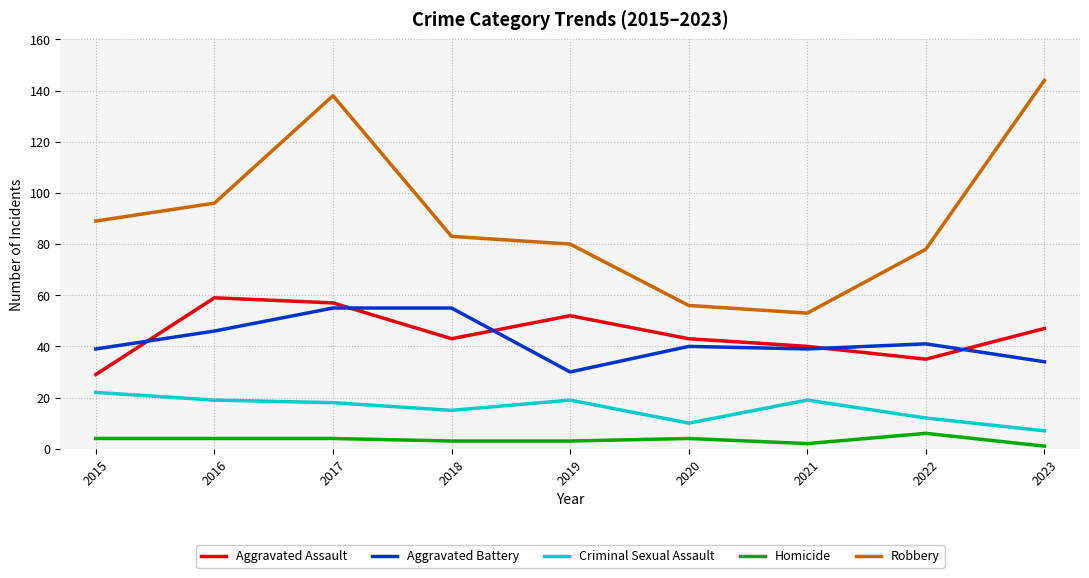

Does the chart display data point markers on the line(s)?

No